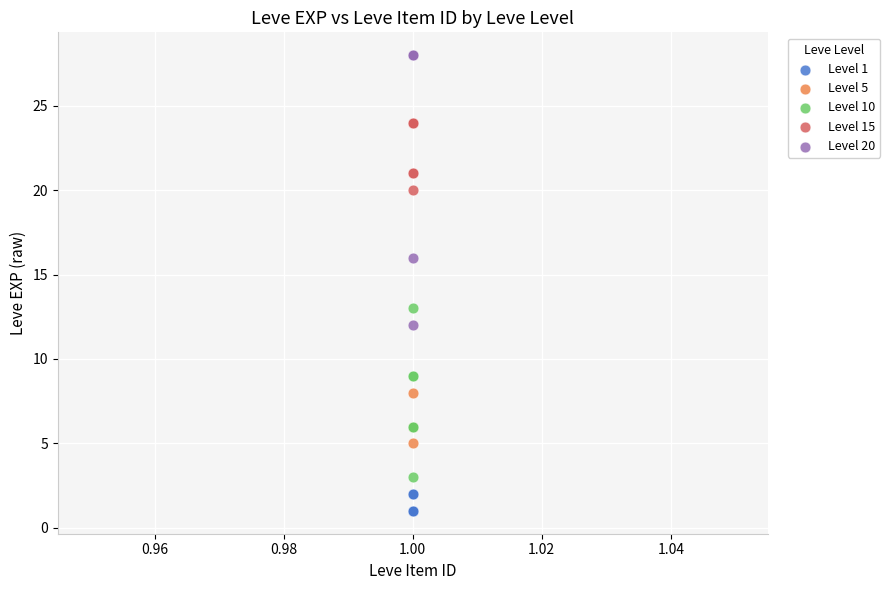

What are all the series names shown in the legend?

Level 1, Level 5, Level 10, Level 15, Level 20